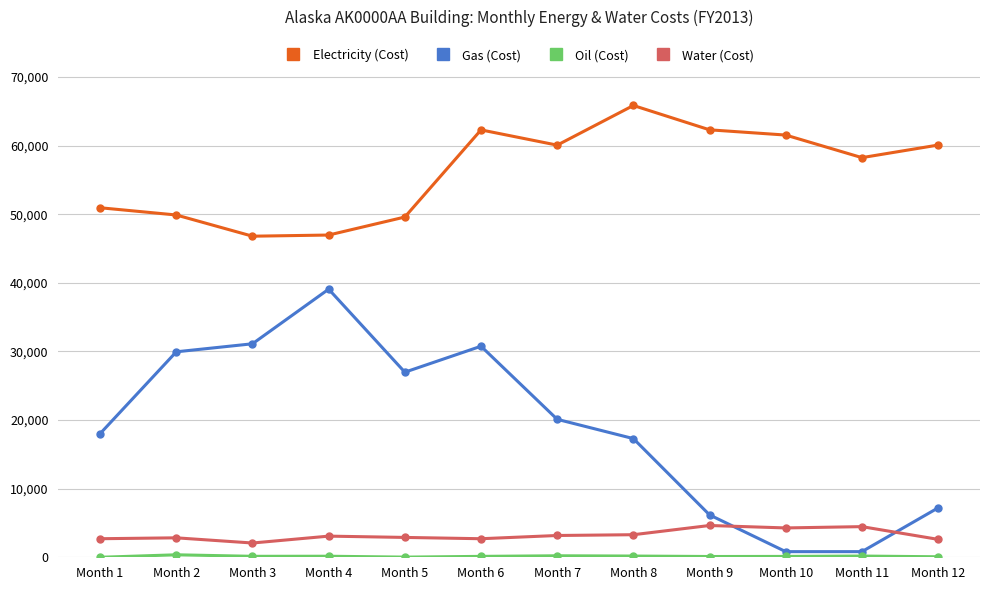

How many times do Water (Cost) and Gas (Cost) cross each other?

2